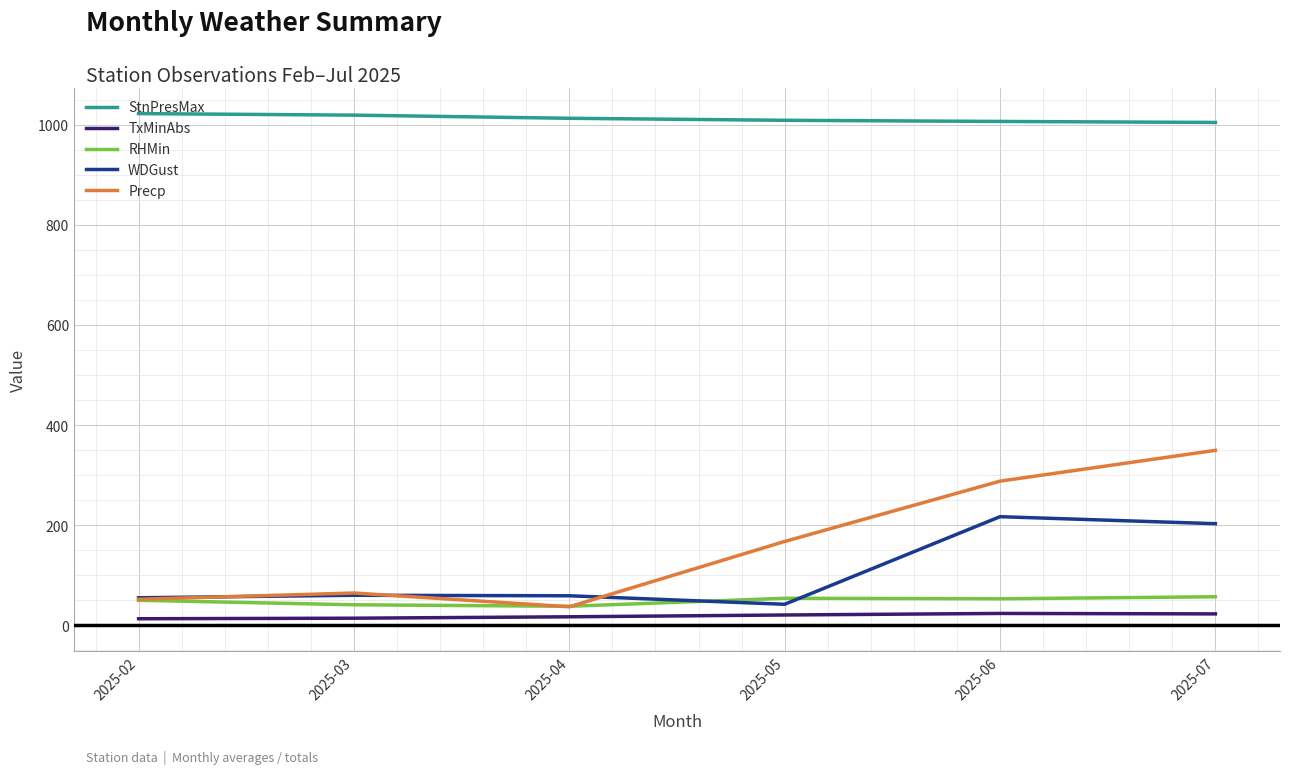

At which category is the sum across all series the highest?

2025-07